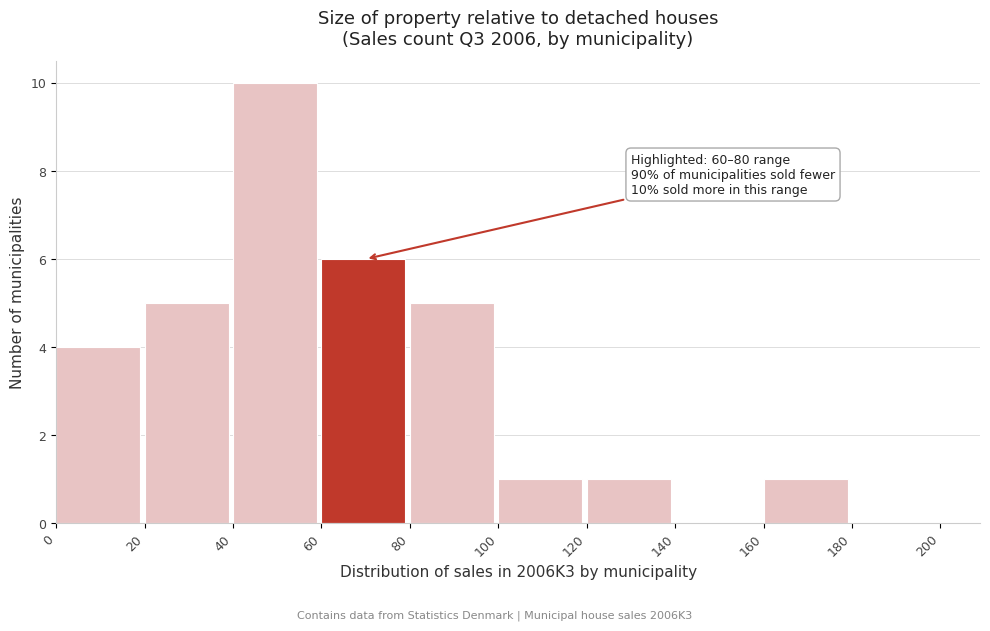

Which range on the x-axis has the tallest bar?

40 to 60